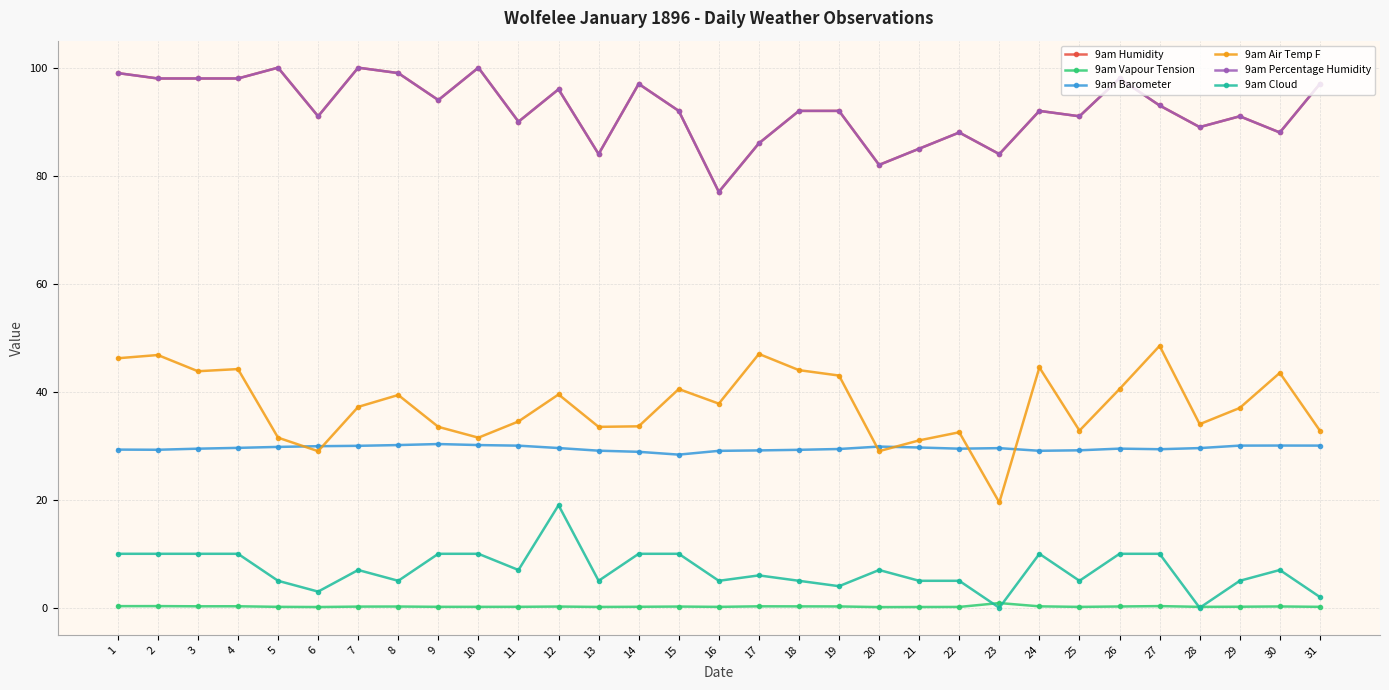

Is this an area chart (filled region under the line)?

No